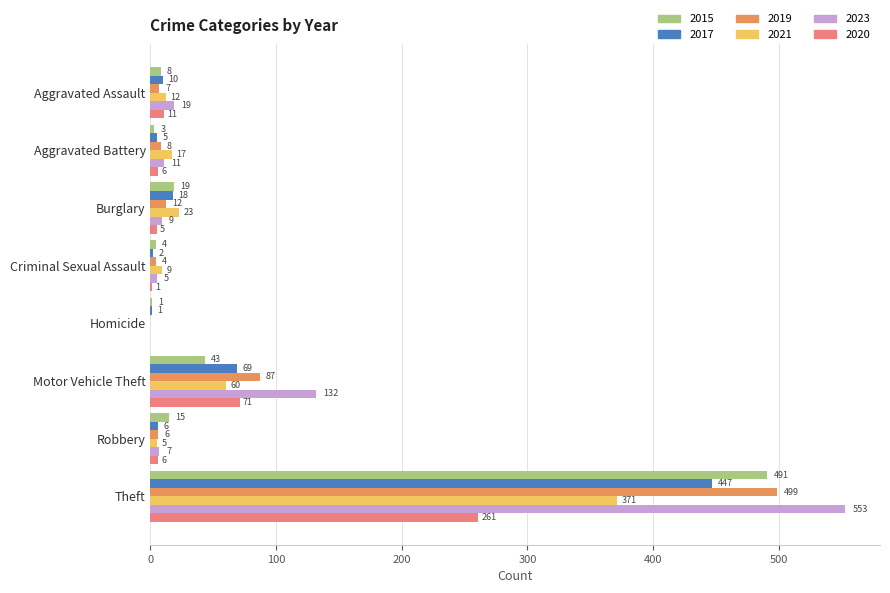

The 2015 series shows 4 at Criminal Sexual Assault. True or false?

True